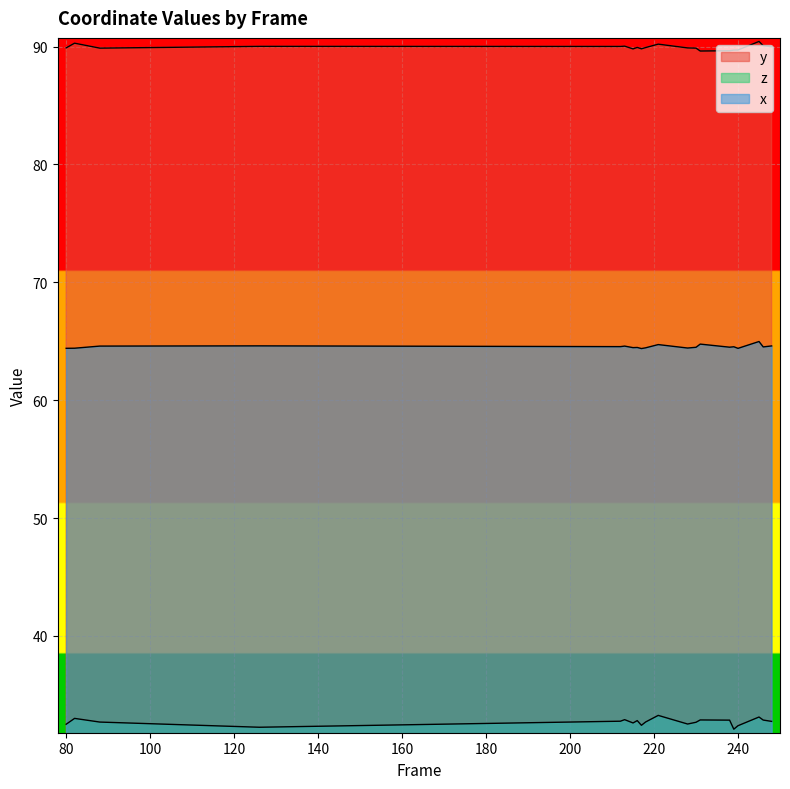

Reading right to left, list all the values displayed in this chart.

y: 248=90.0	246=90.1	245=90.4	240=89.7	239=89.7	238=89.6	231=89.6	230=89.9	228=89.9	221=90.2	218=89.9	217=89.8	216=89.9	215=89.8	213=90.0	212=90.0	126=90.0	88=89.9	82=90.3	80=89.9
z: 248=32.8	246=32.9	245=33.1	240=32.4	239=32.1	238=32.9	231=32.9	230=32.7	228=32.5	221=33.3	218=32.7	217=32.4	216=32.8	215=32.6	213=32.9	212=32.8	126=32.3	88=32.7	82=33.0	80=32.5
x: 248=64.6	246=64.5	245=65.0	240=64.4	239=64.5	238=64.5	231=64.8	230=64.5	228=64.4	221=64.7	218=64.4	217=64.4	216=64.5	215=64.5	213=64.6	212=64.5	126=64.6	88=64.6	82=64.4	80=64.4